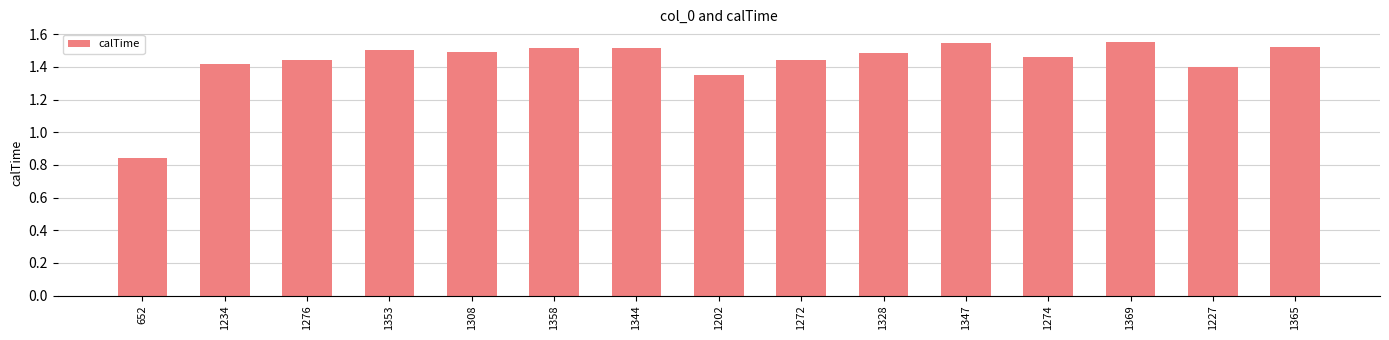

At which label does the data first exceed 1?

1234